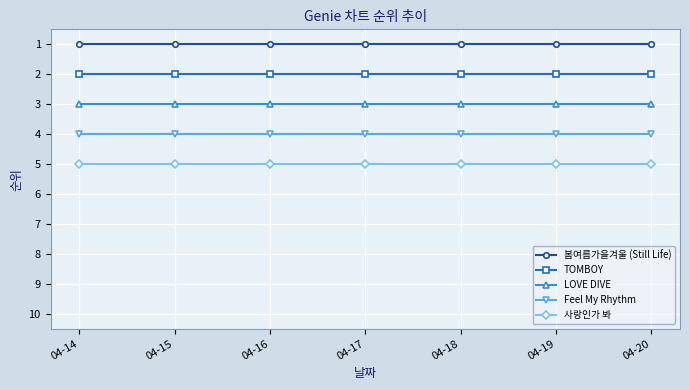

What is the sum of the LOVE DIVE values at 04-19 and 04-18?

6